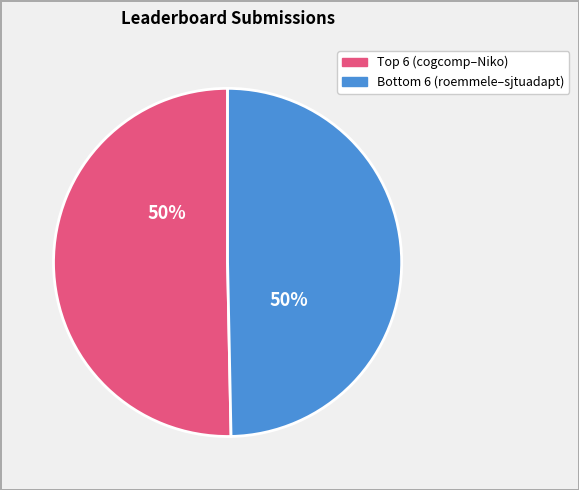

To the nearest percent, what is the average slice percentage?

50%